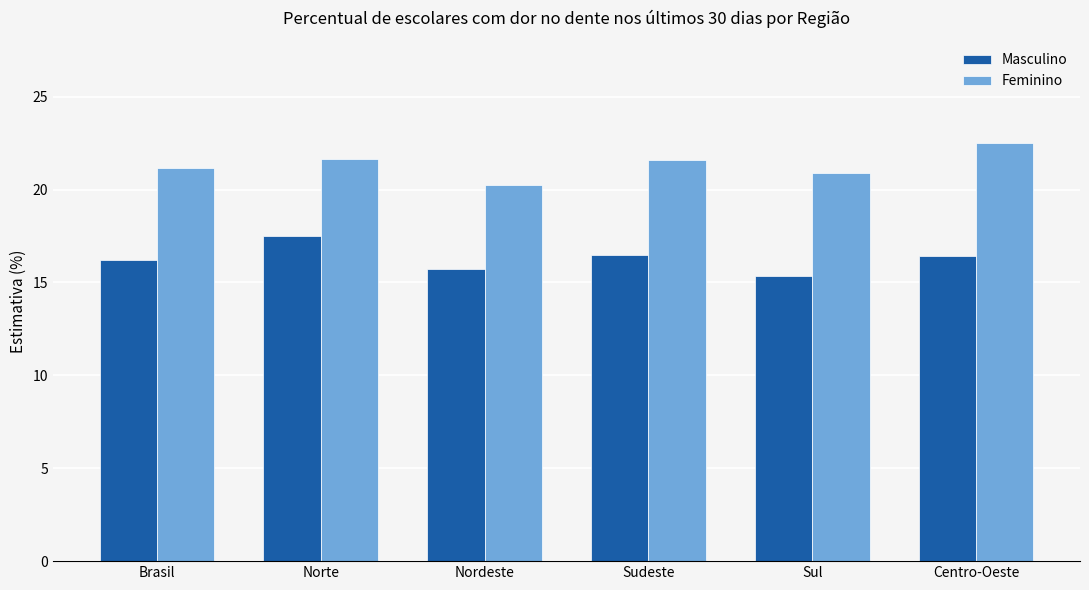

Which label corresponds to the largest value in the chart?

Centro-Oeste